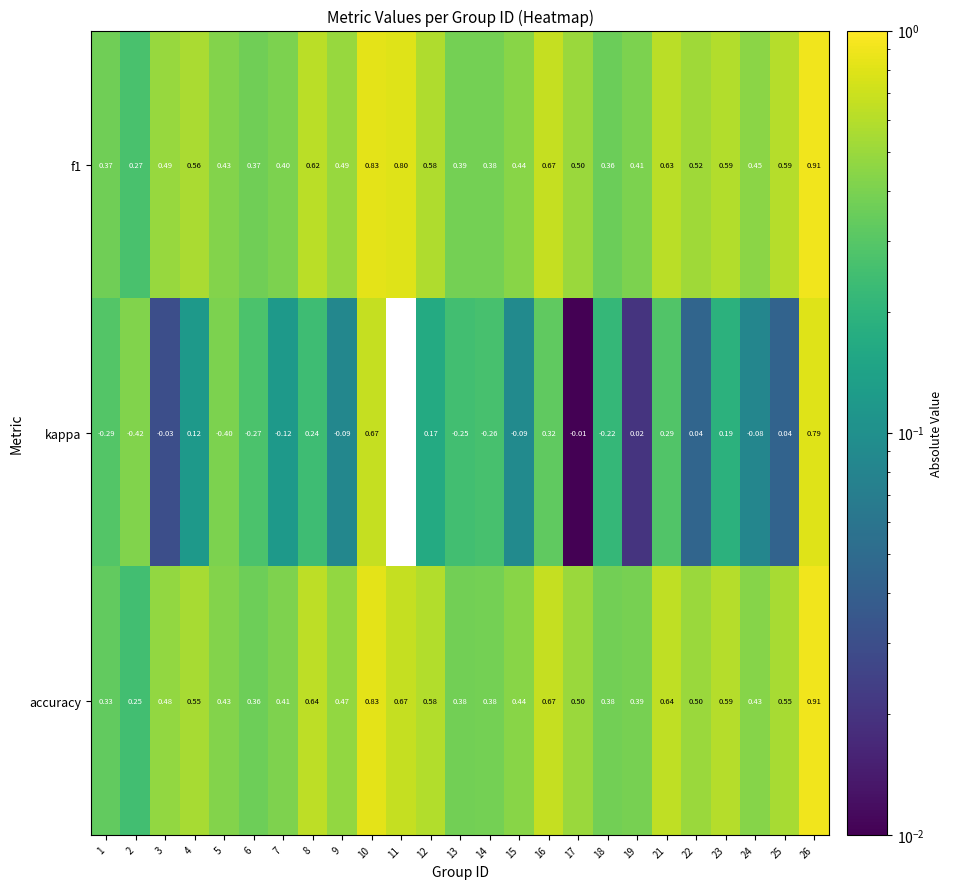

Which label corresponds to the largest value in the chart?

26